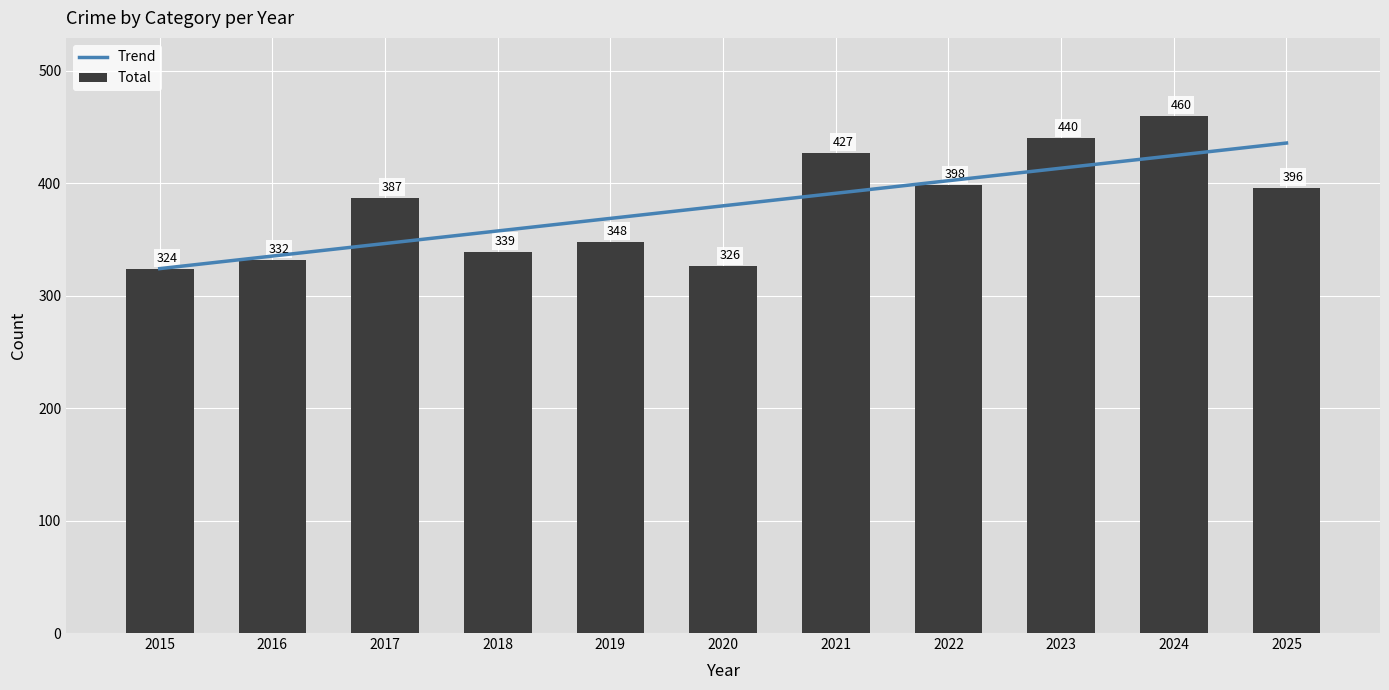

What is the sum of all Total values?

4177